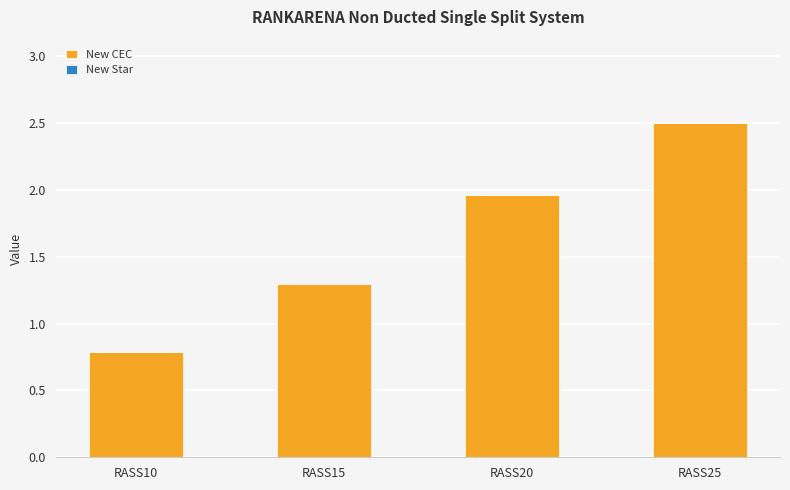

How many bars are there in total?

4